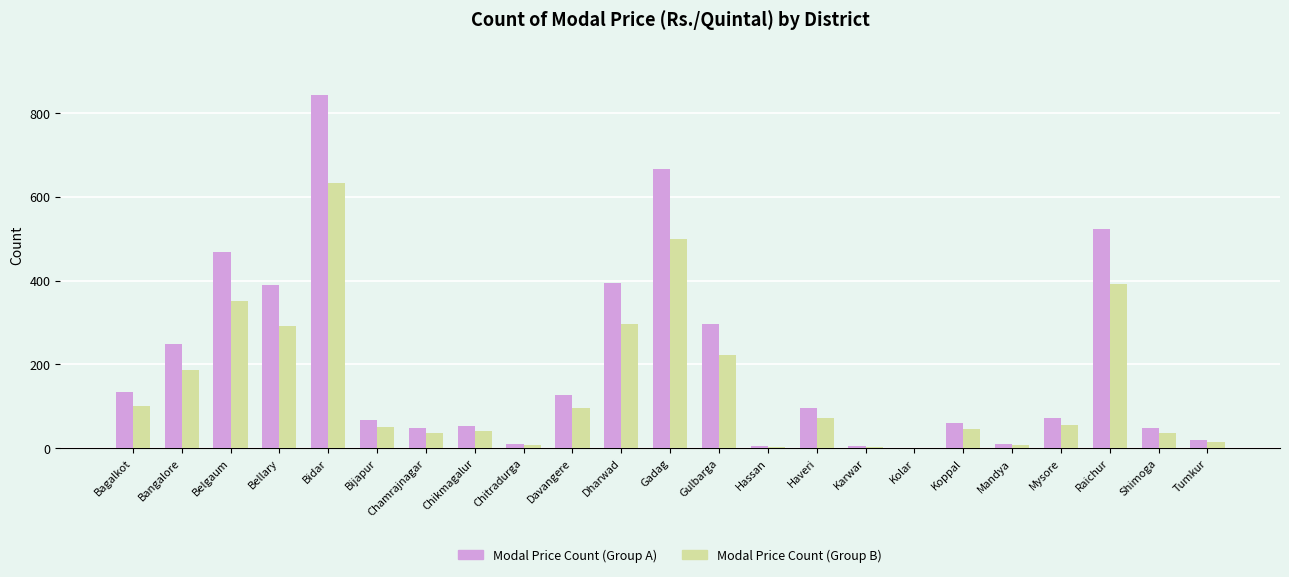

Is the value of Modal Price Count (Group A) at Gadag greater than the value of Modal Price Count (Group B) at Bidar?

Yes